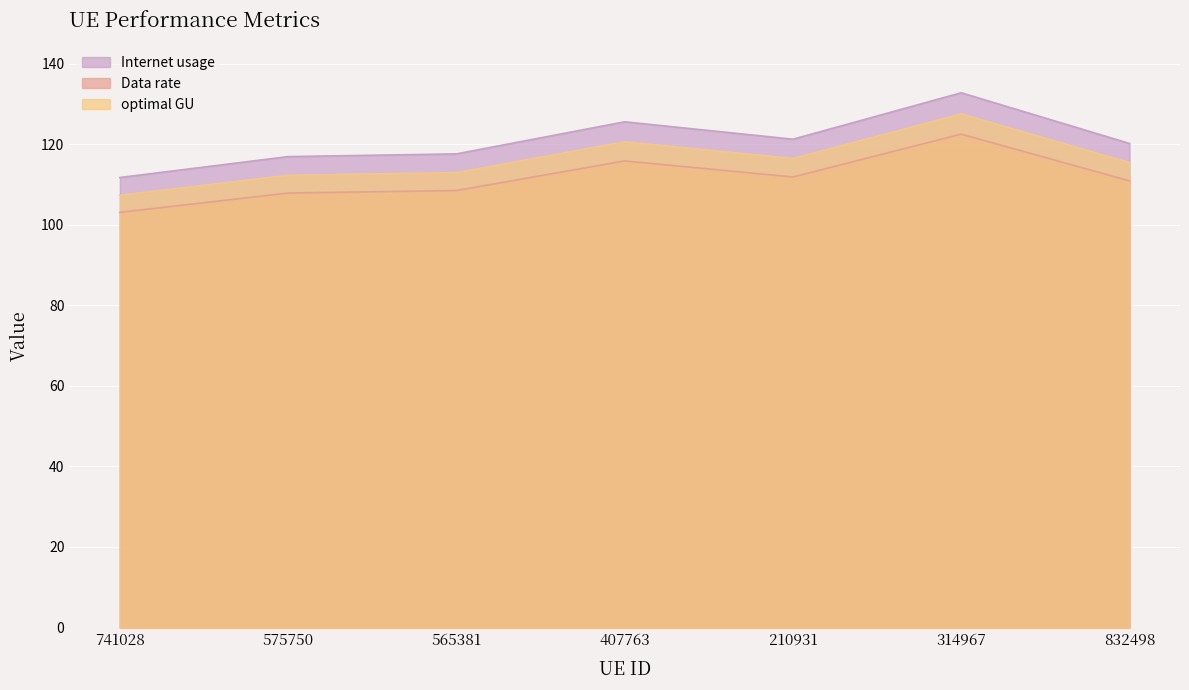

At which category is the sum across all series the highest?

314967